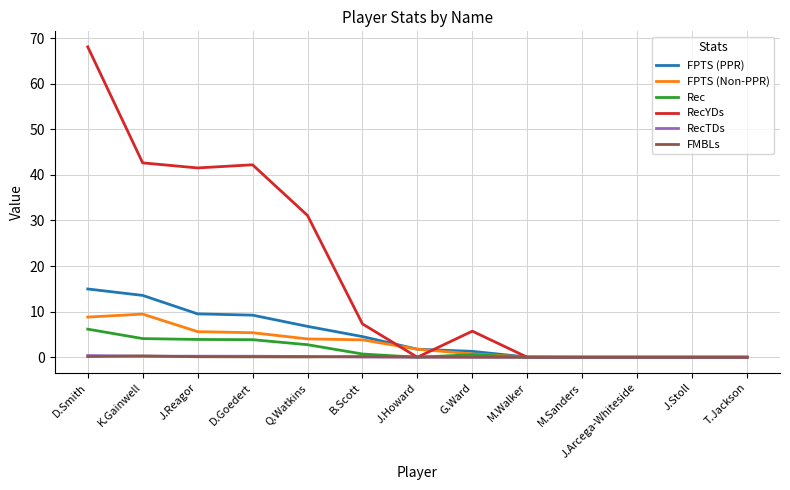

Which series has the largest total across all categories?

RecYDs